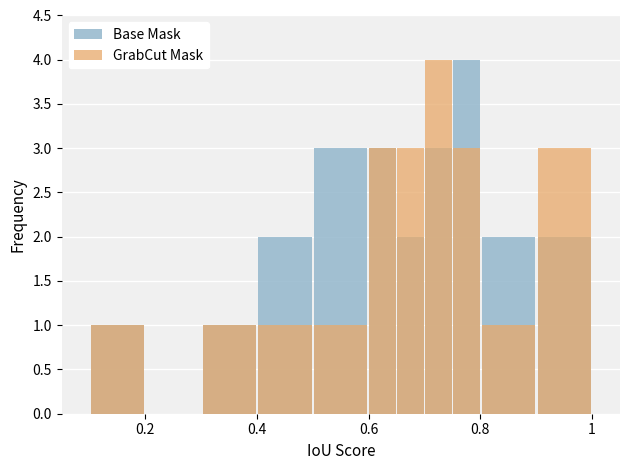

True or false: Base Mask has a value of 1 at 1.

False